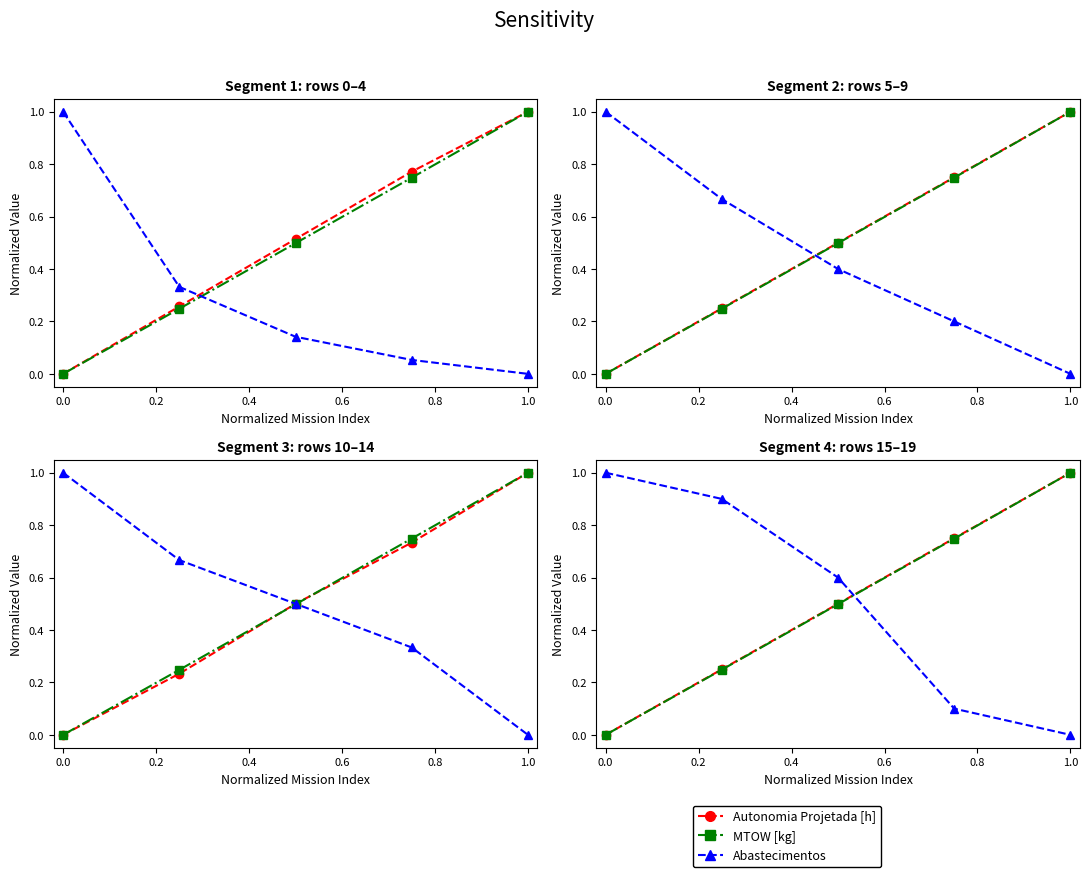

How many series are shown in this chart?

3